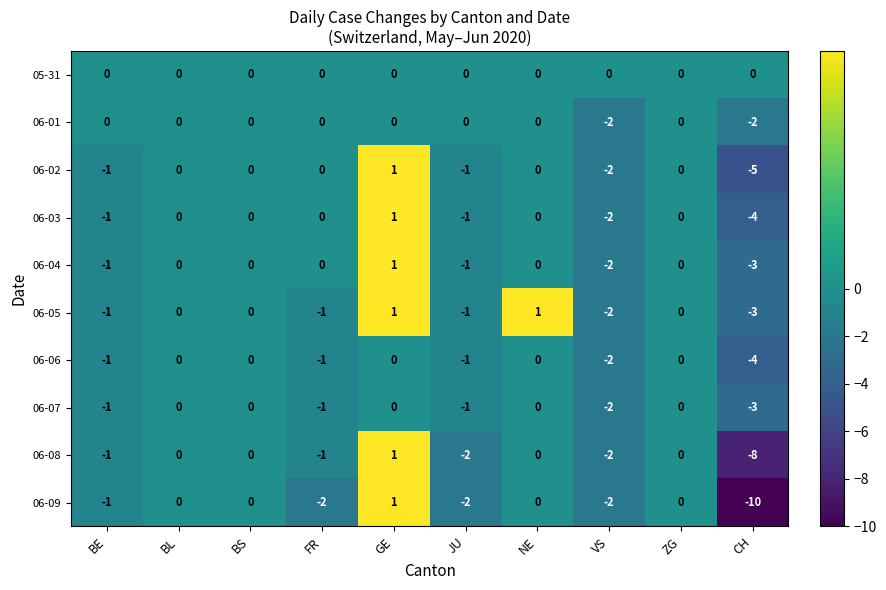

How many 06-06 values are between -1 and 0?

8